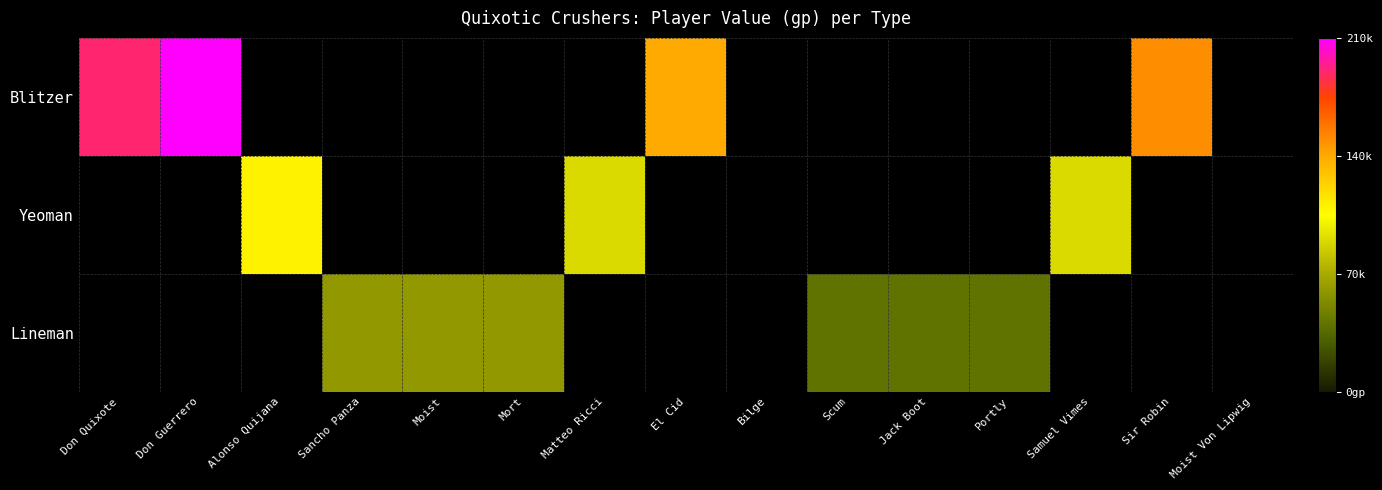

What is the greatest value displayed?

210000.0